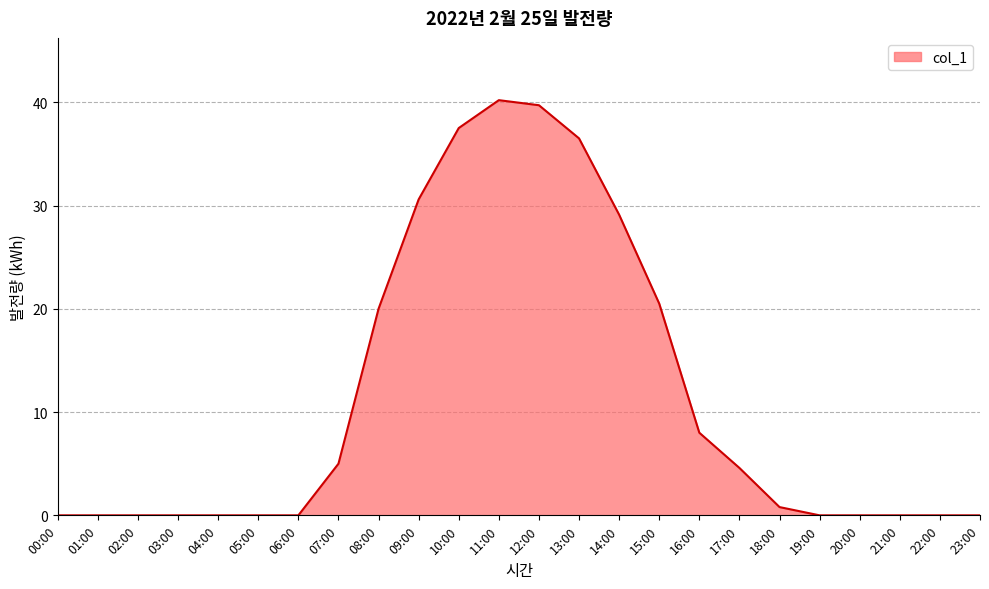

Is it true that the value at 14:00 is 29.1?

True